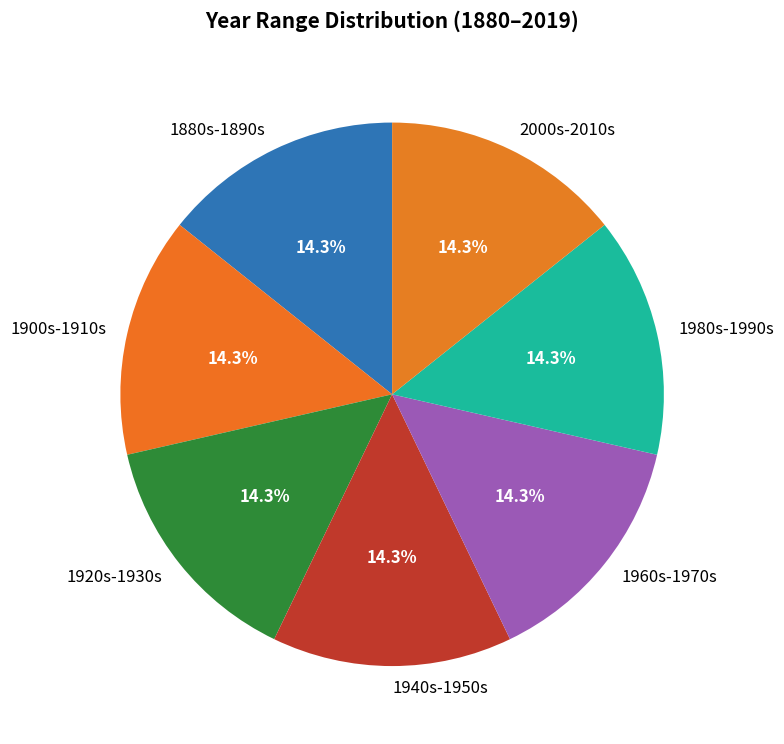

Does 1900s-1910s represent more than half of the total?

No